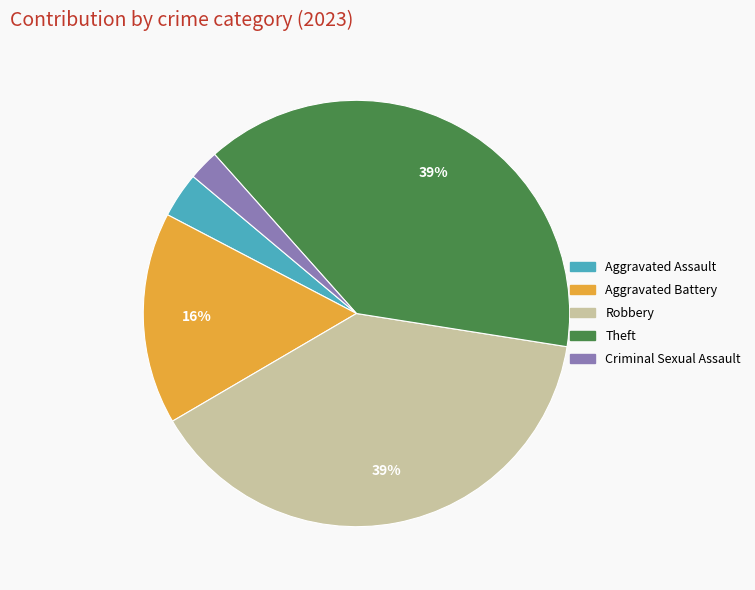

The Theft slice represents 39% of the pie. True or false?

True